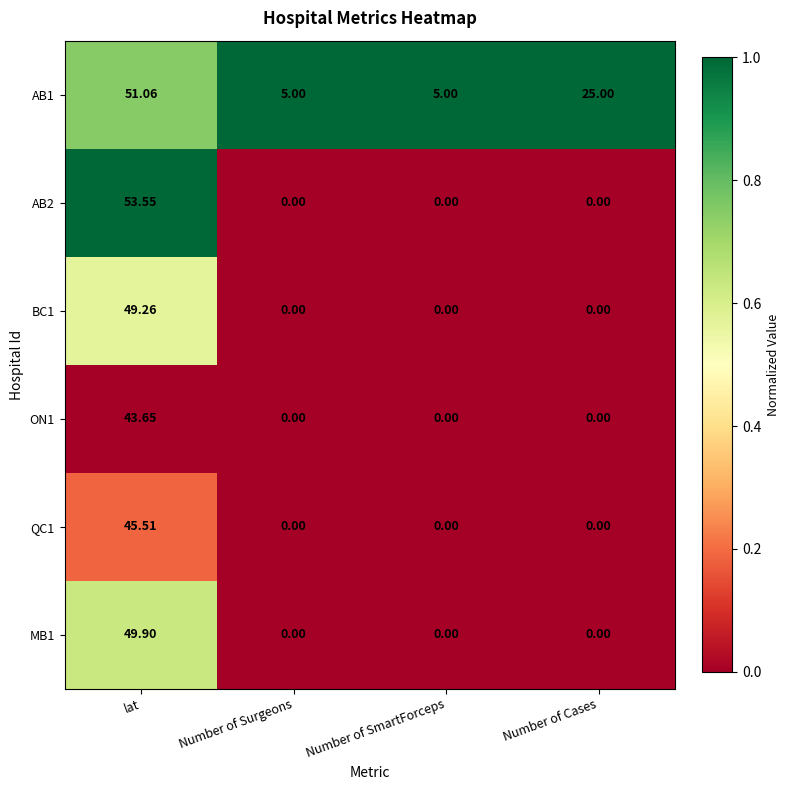

Which category has the highest value in the AB1 series?

lat